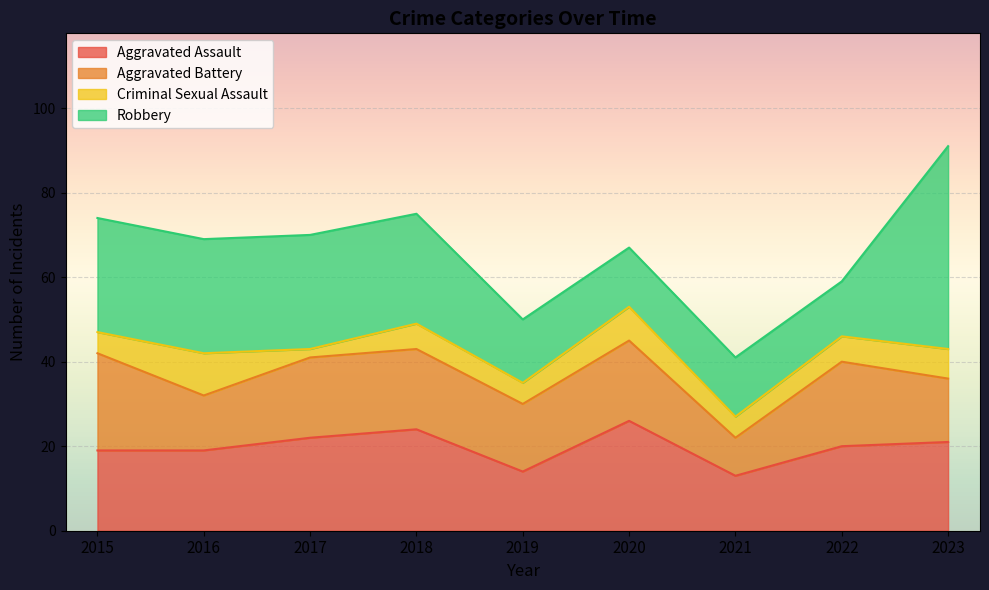

True or false: Aggravated Battery and Criminal Sexual Assault intersect in this chart.

False